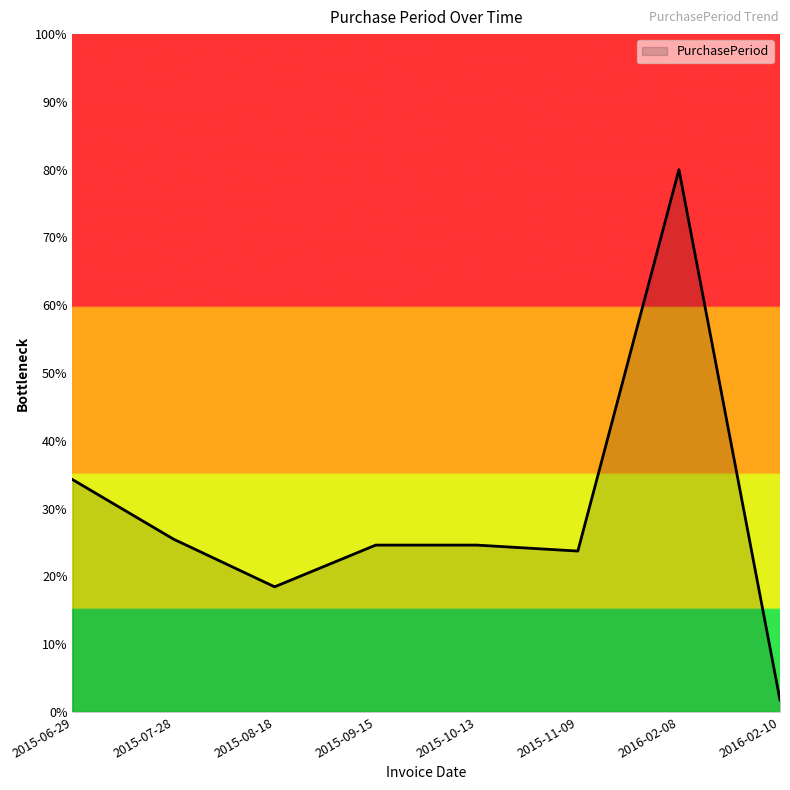

How many interior local valleys (lower than both neighbors) does the data have?

2